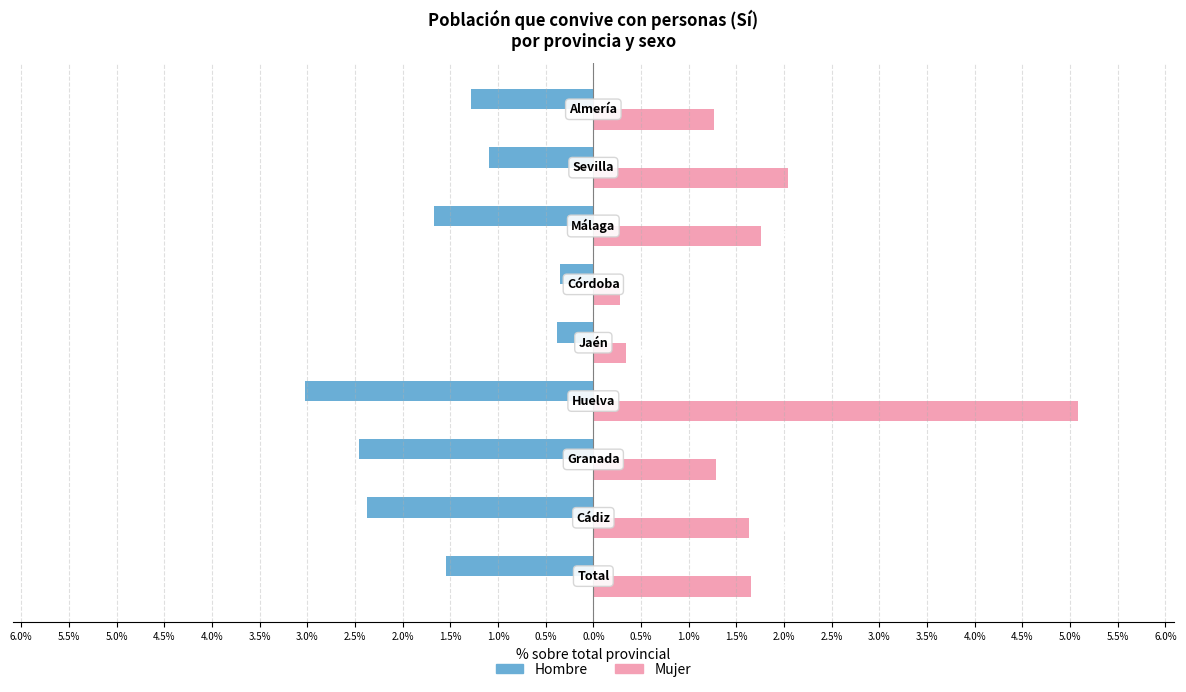

What is the greatest value displayed?

5.1